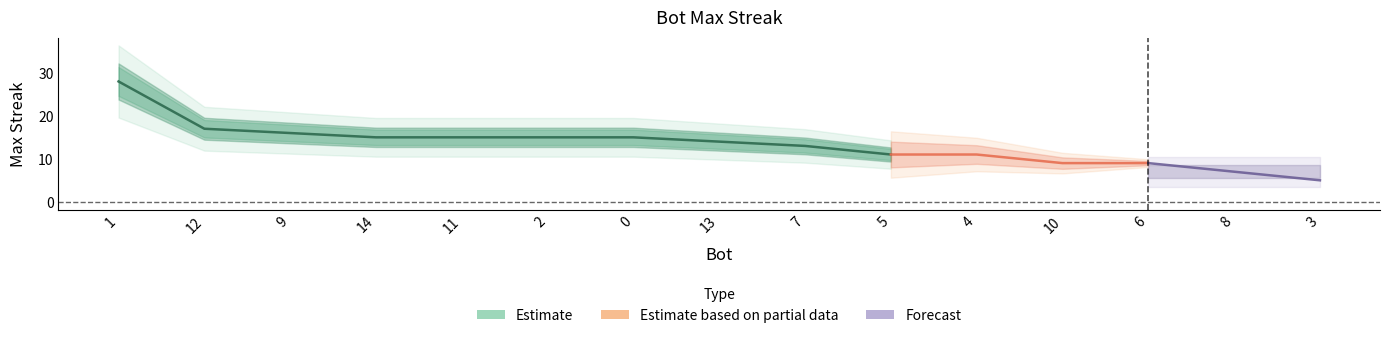

Between 4 and 14, which is larger?

14